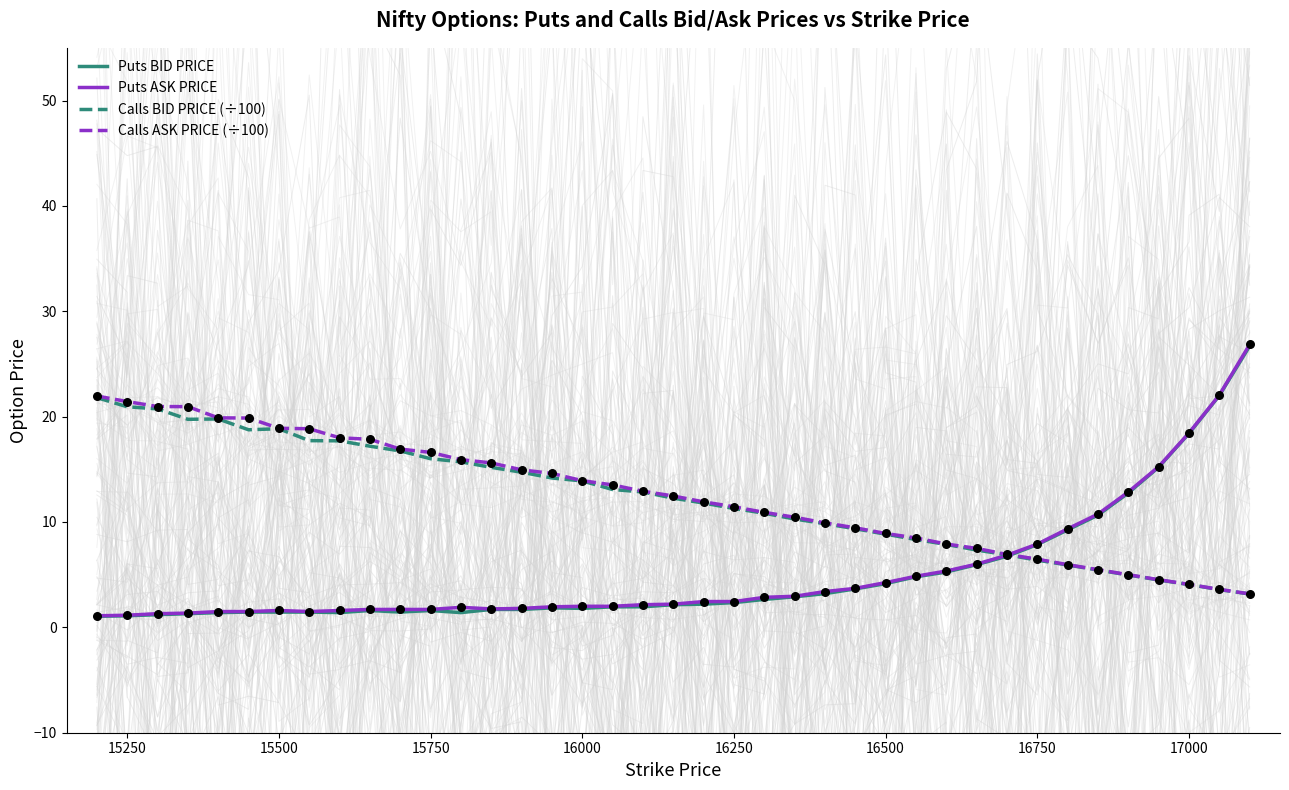

What is the minimum value for Calls ASK PRICE (÷100)?

3.2